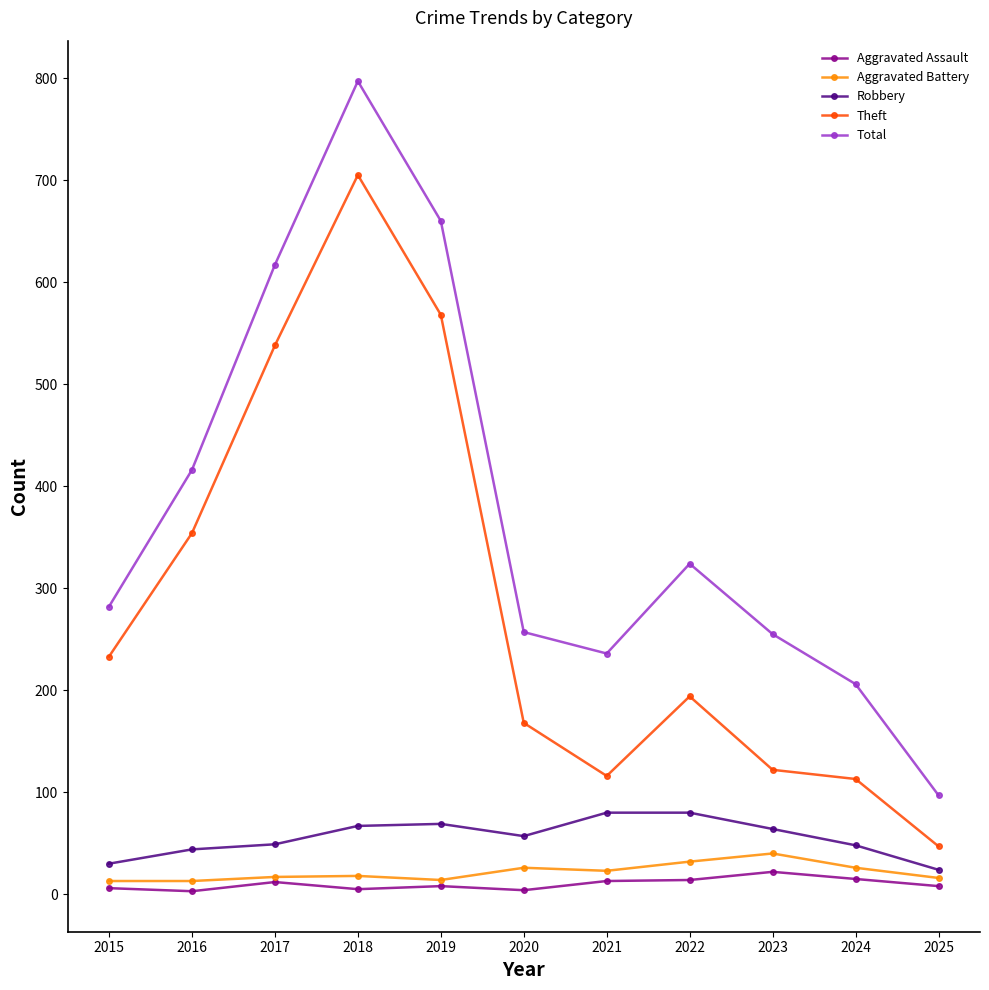

What is the greatest value displayed?

797